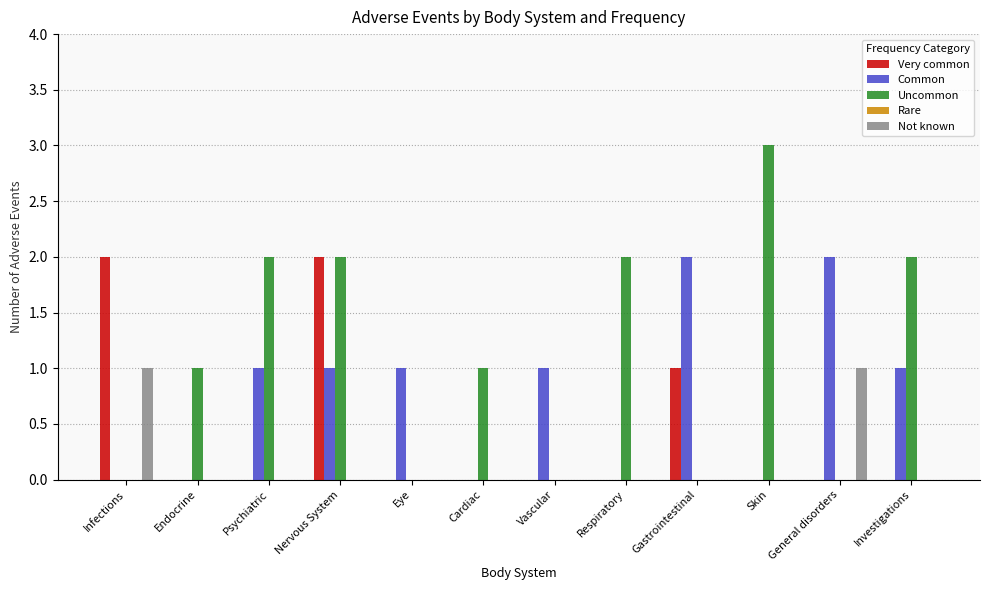

What is the sum of all Very common values?

5